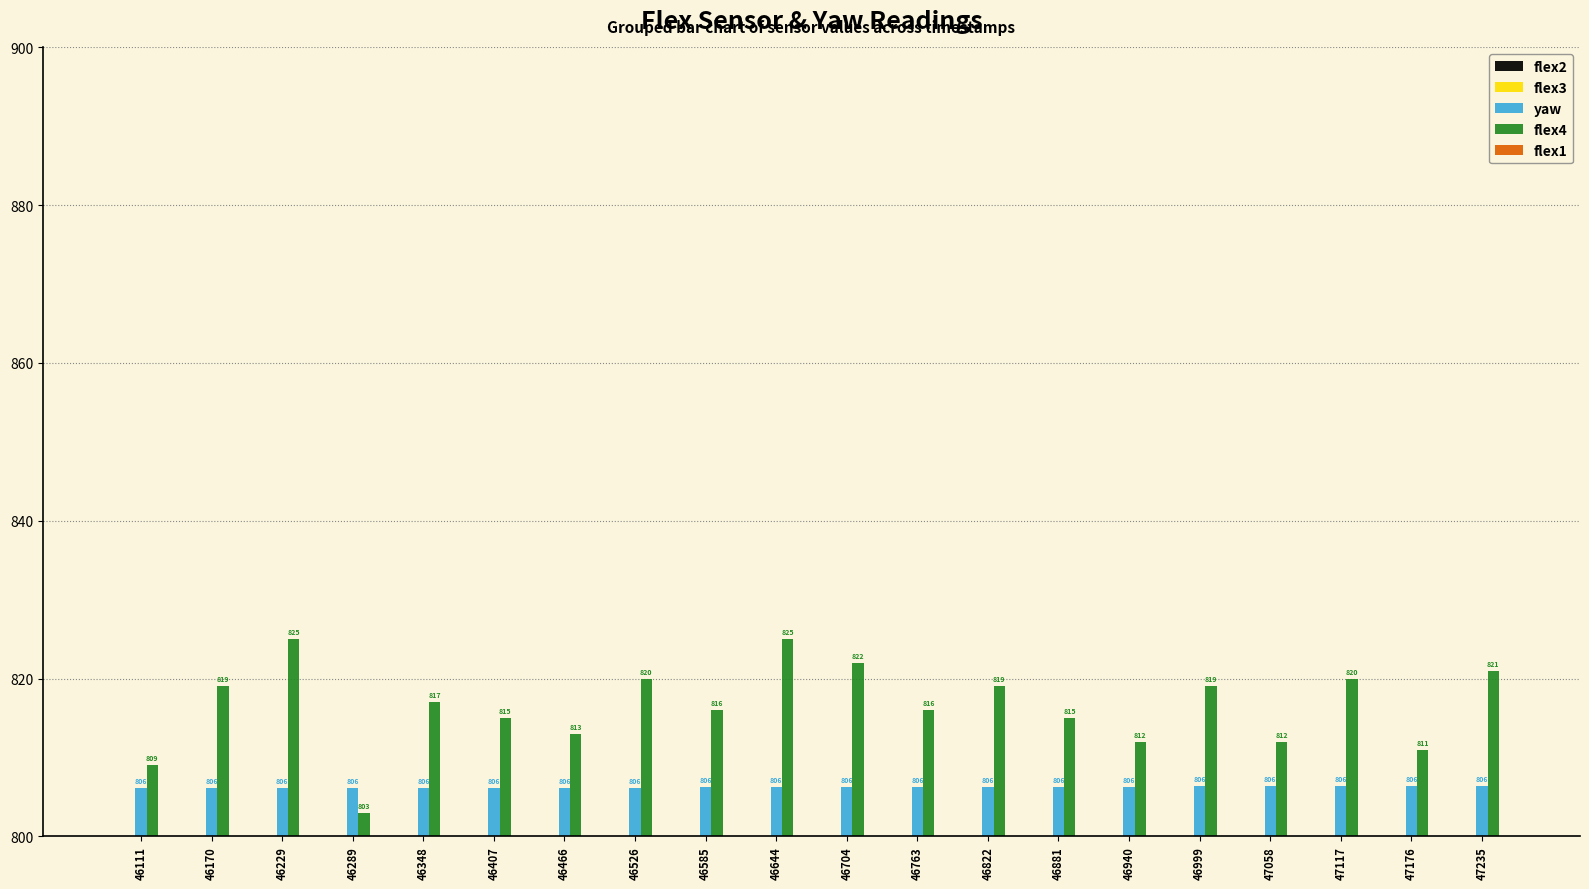

Count the number of data series in this chart.

5